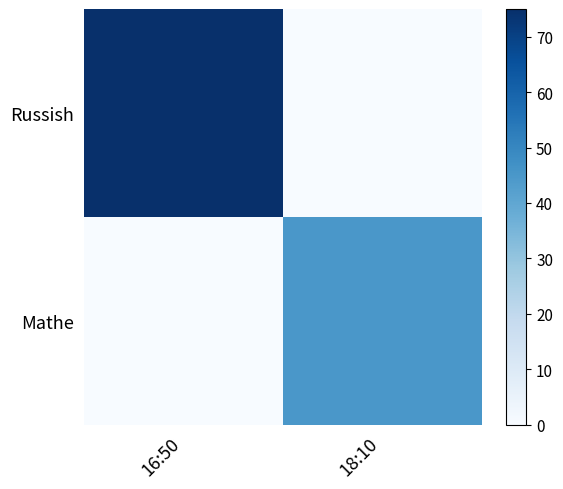

At how many categories does at least one series exceed 4?

2